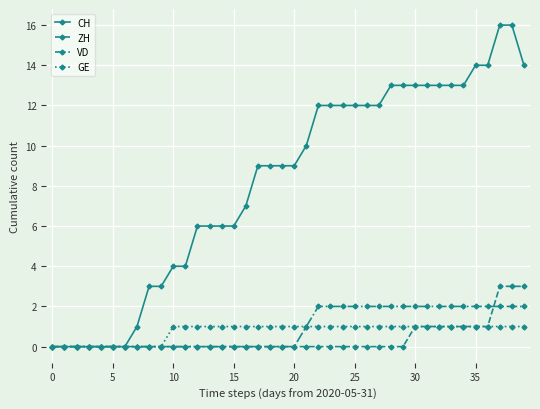

Count the ZH values in the range 0 to 1.

37